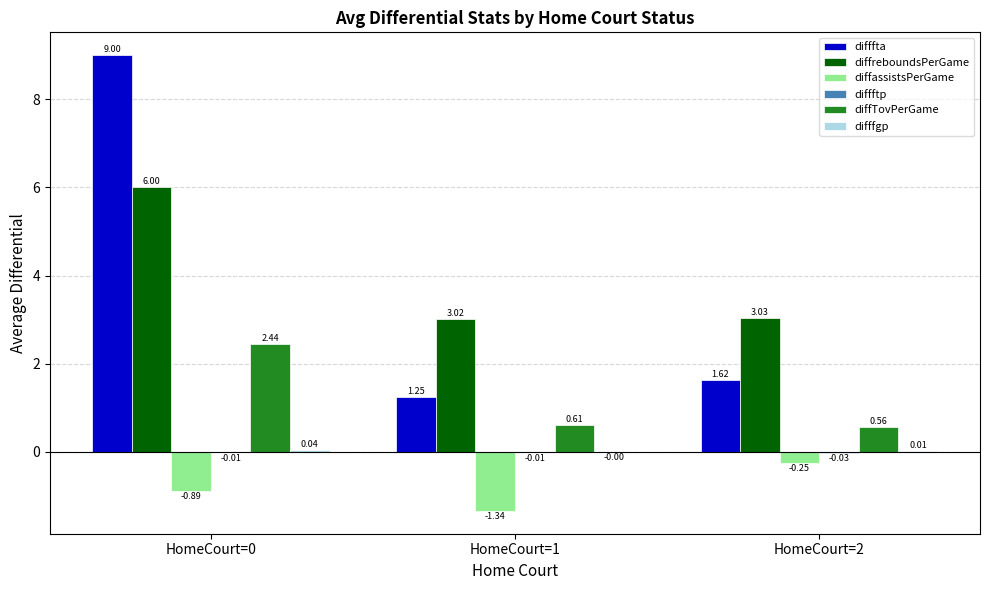

Which series has the largest total across all categories?

diffreboundsPerGame